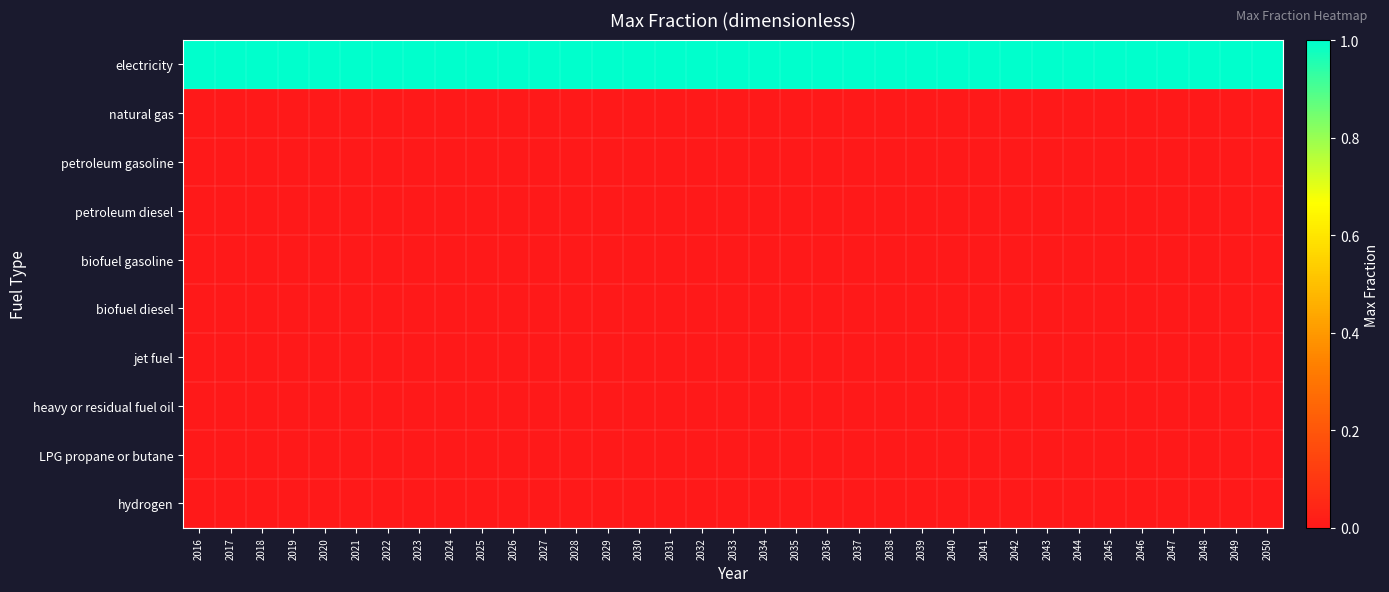

List the series in order of their peak value, lowest first.

natural gas, petroleum gasoline, petroleum diesel, biofuel gasoline, biofuel diesel, jet fuel, heavy or residual fuel oil, LPG propane or butane, hydrogen, electricity